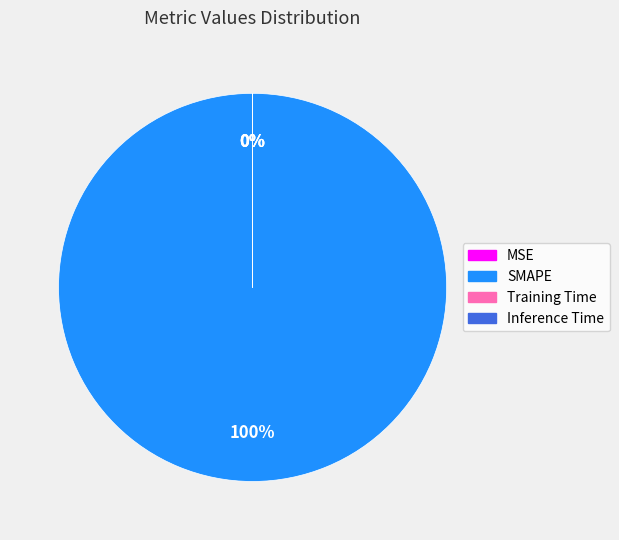

True or false: SMAPE accounts for 100% of the total.

True